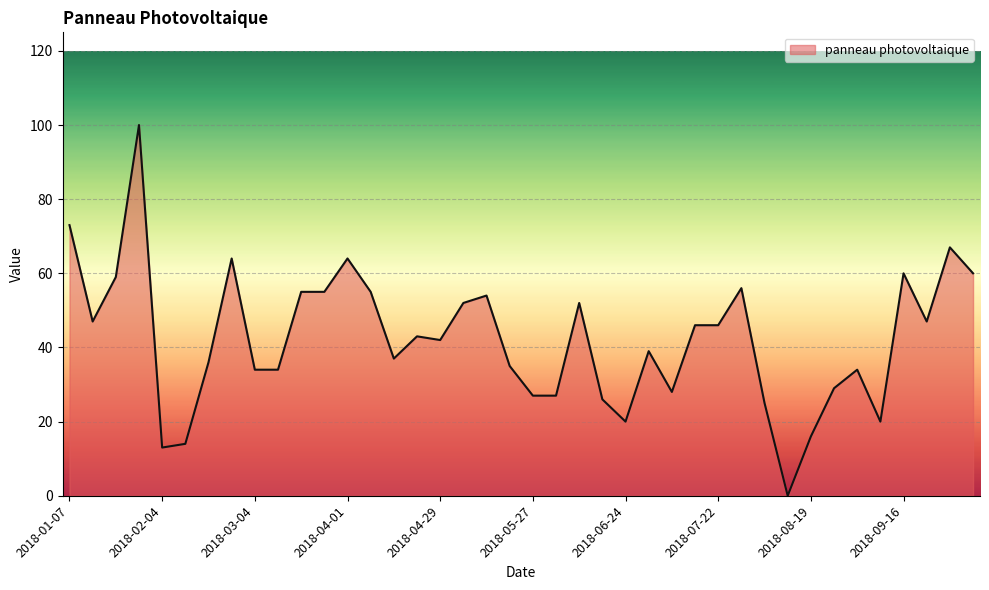

What is the greatest value displayed?

100